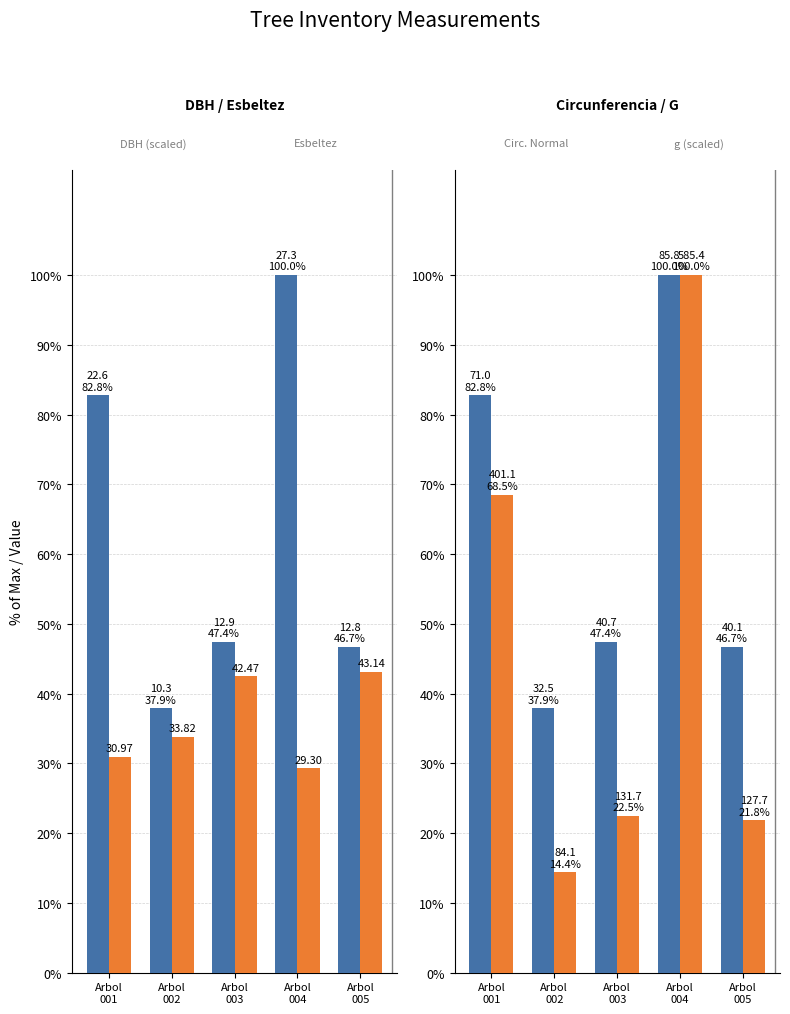

Where does the circ_normal (scaled %) series first go above 47?

Arbol
001